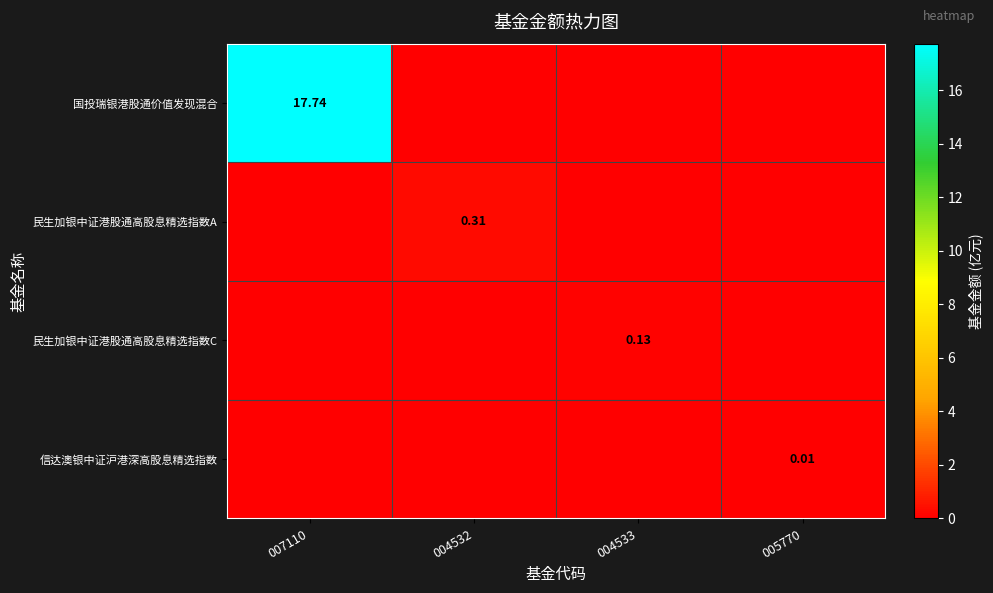

List the series in order of their peak value, highest first.

国投瑞银港股通价值发现混合, 民生加银中证港股通高股息精选指数A, 民生加银中证港股通高股息精选指数C, 信达澳银中证沪港深高股息精选指数